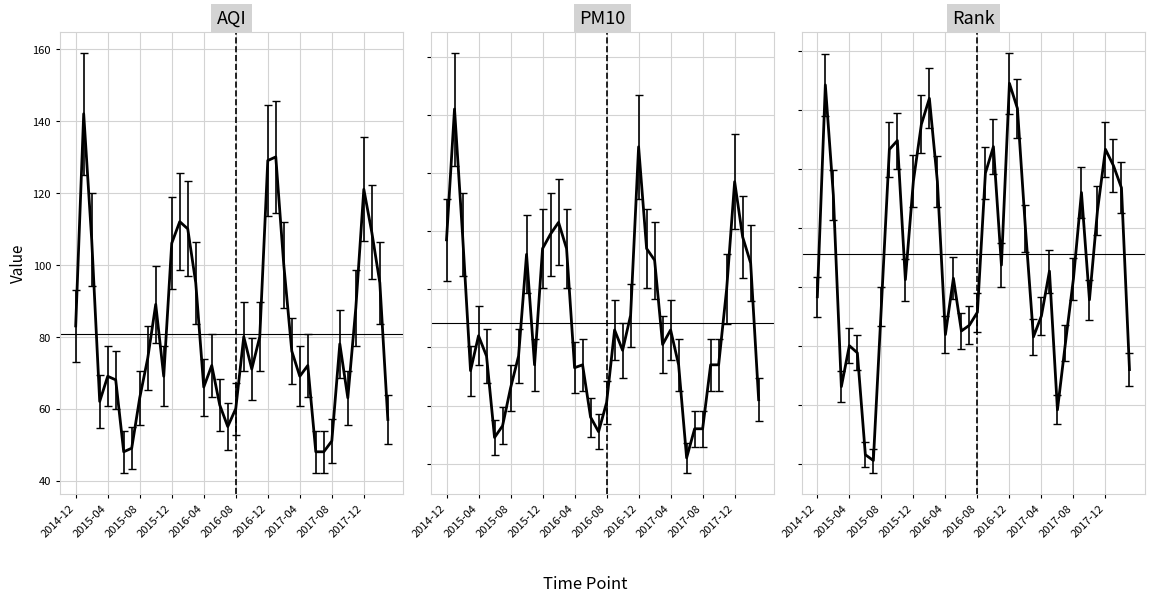

What is the difference between the aqi values at 2015-09 and 2017-06?

26.0